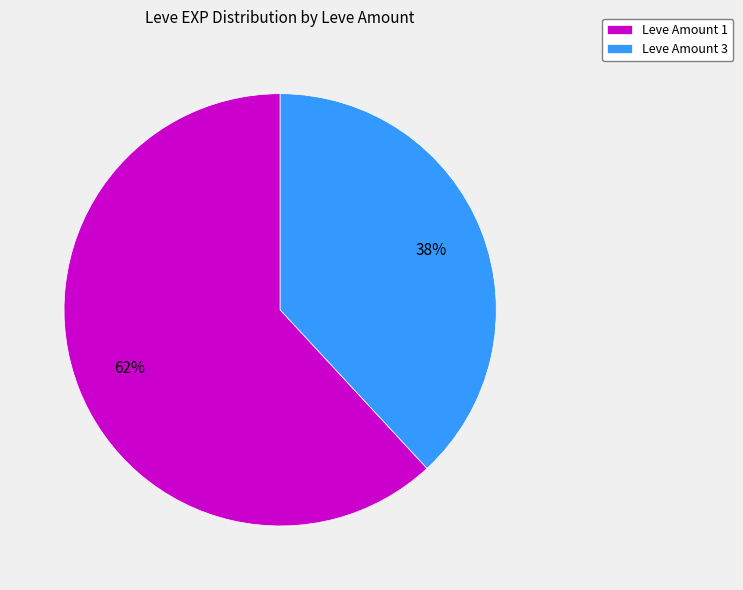

True or false: Leve Amount 3 accounts for 44% of the total.

False